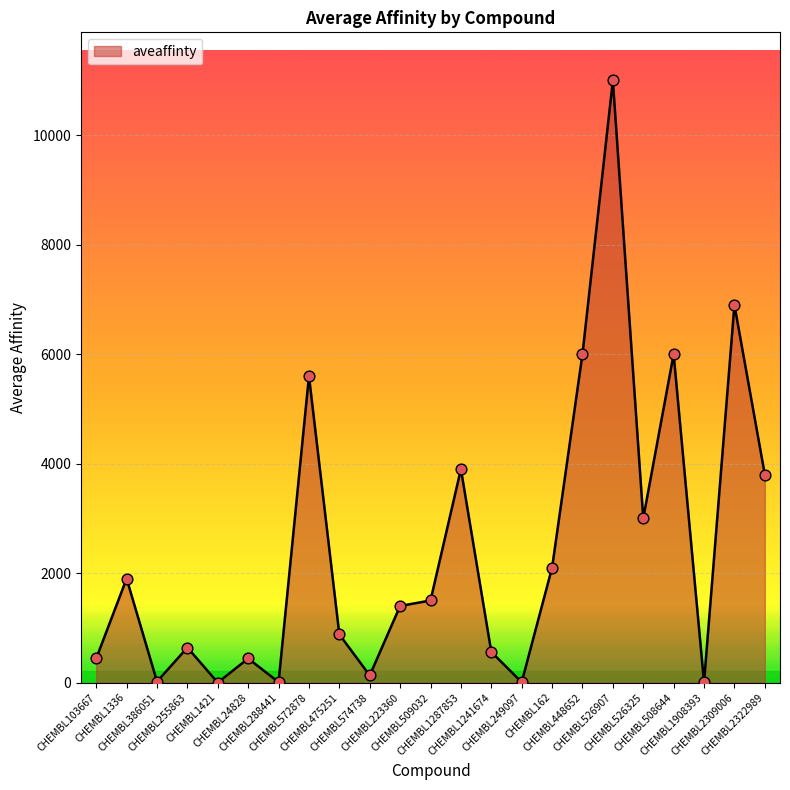

What is the ratio of the value at CHEMBL574738 to the value at CHEMBL509032?

0.1